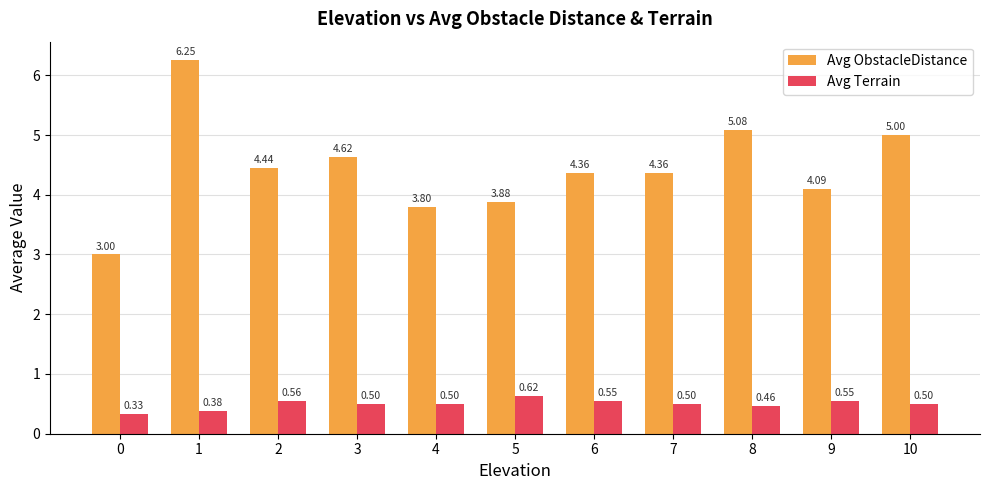

What is the total value across all series at 4?

4.3